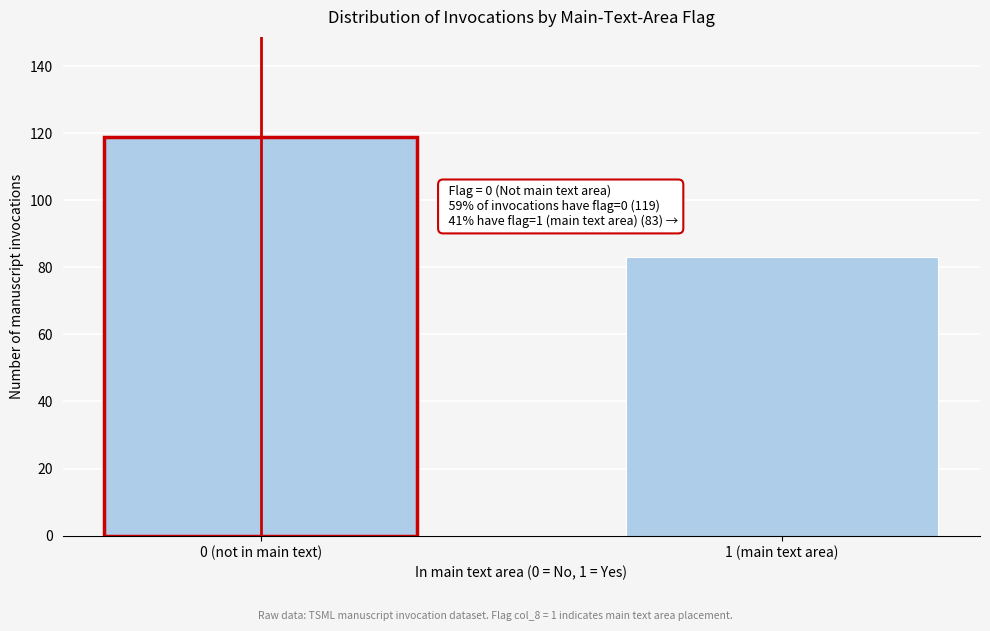

Reading left to right, list all the values displayed in this chart.

0 (not in main text)=119	1 (main text area)=83